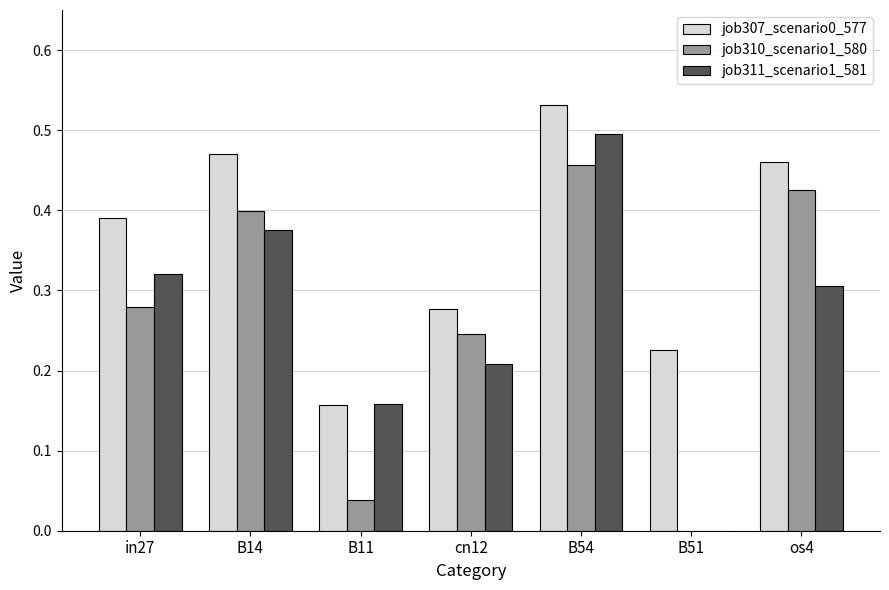

What is the sum of the job307_scenario0_577 values at B14 and in27?

0.9